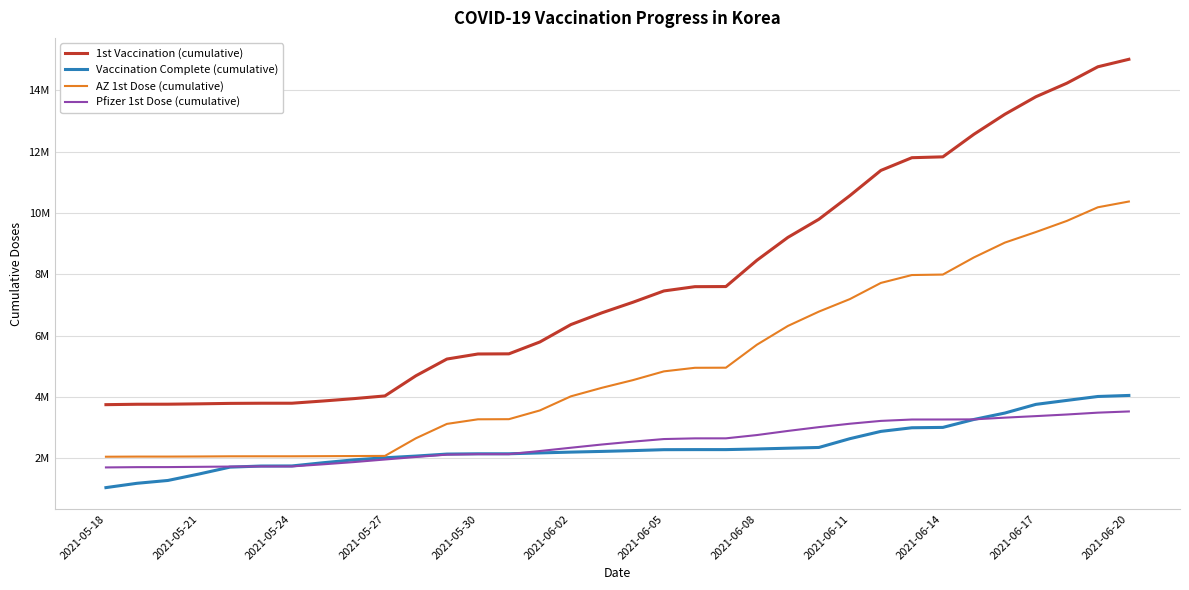

Which category has the highest value in the 1st Vaccination (cumulative) series?

2021-06-20